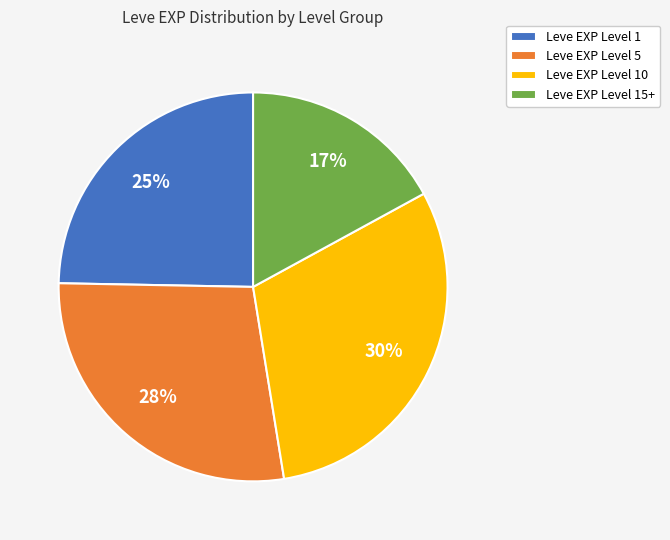

Is there a majority slice in this chart?

No